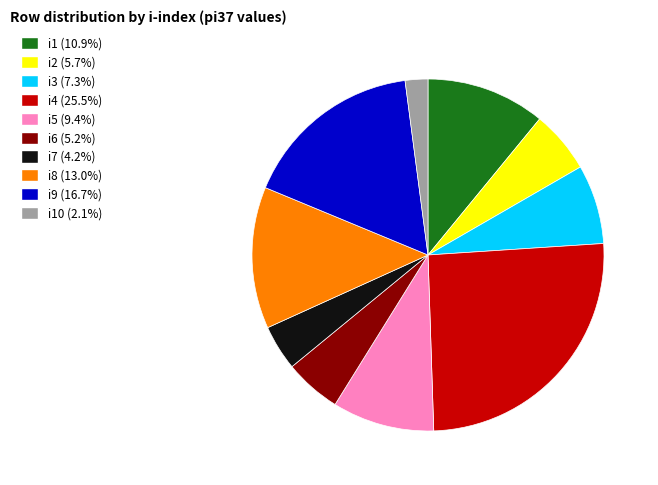

Is there any slice that represents more than half of the pie?

No